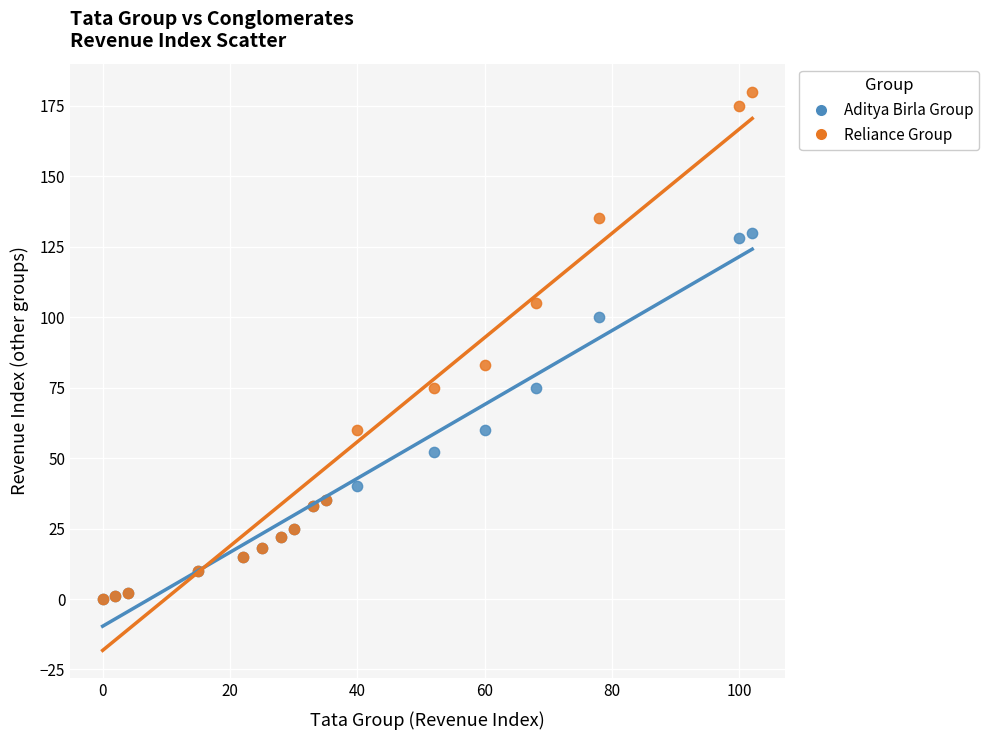

Across all series, what Y value is closest to 90?

83.0